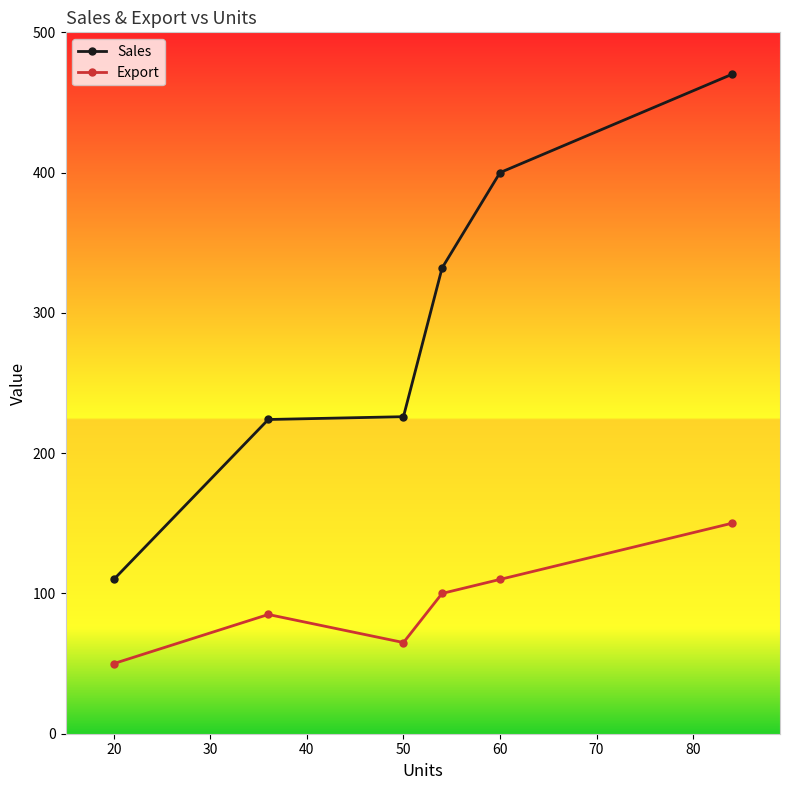

What are all the series names shown in the legend?

Sales, Export